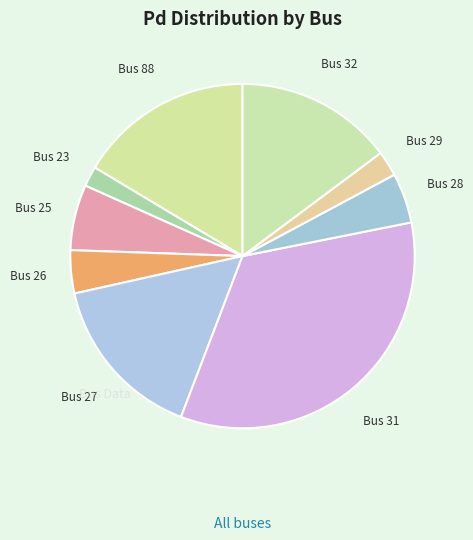

How many slices are in this pie chart?

9